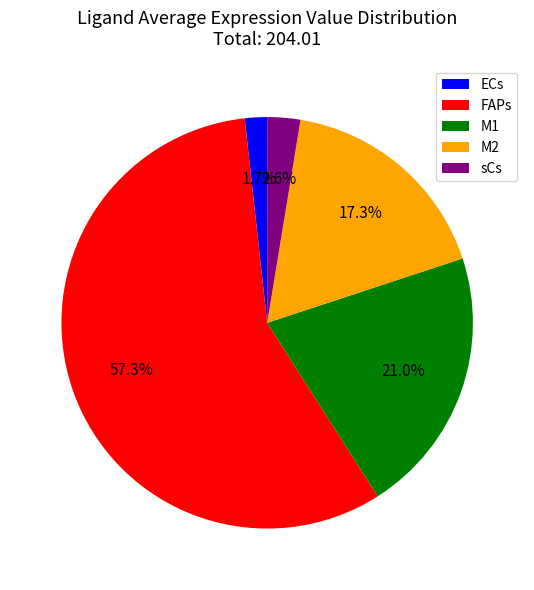

What is the largest slice in the pie chart?

FAPs